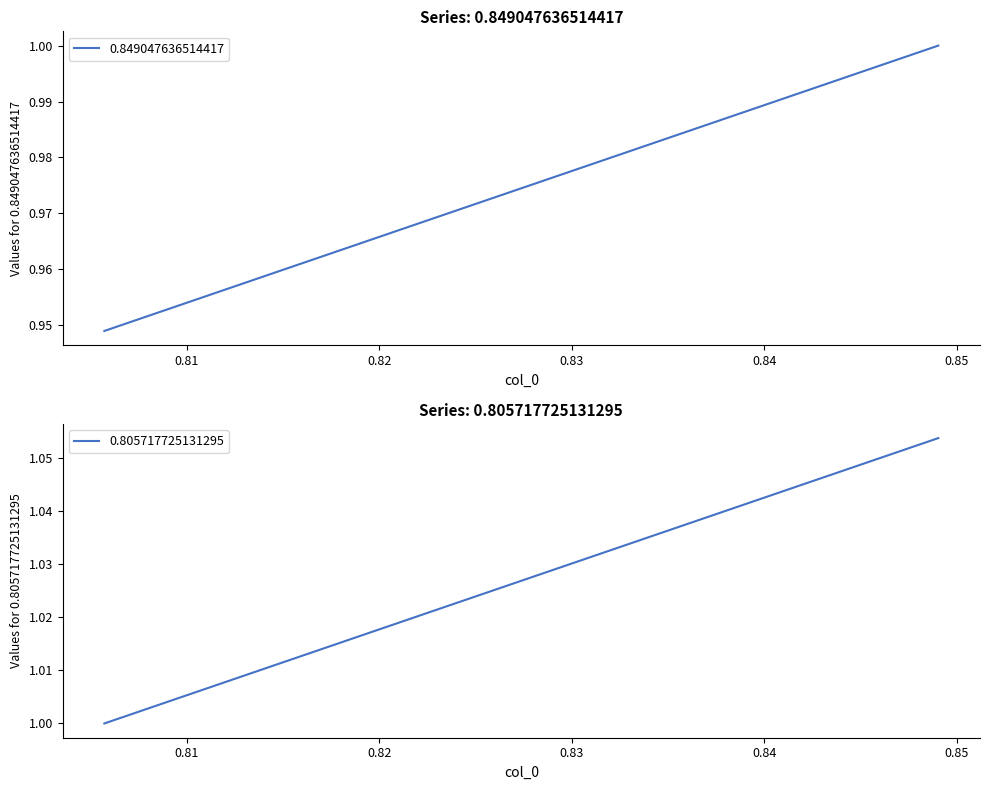

Count the number of data series in this chart.

2